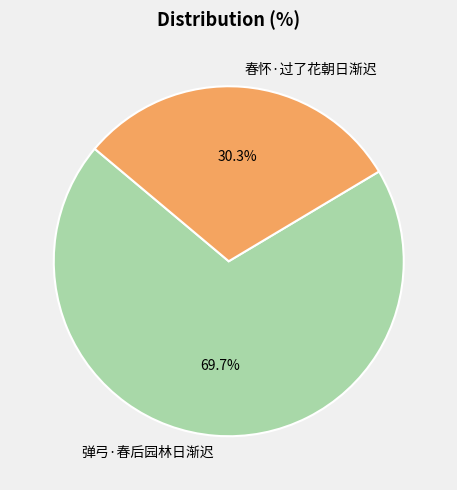

How many slices are in this pie chart?

2